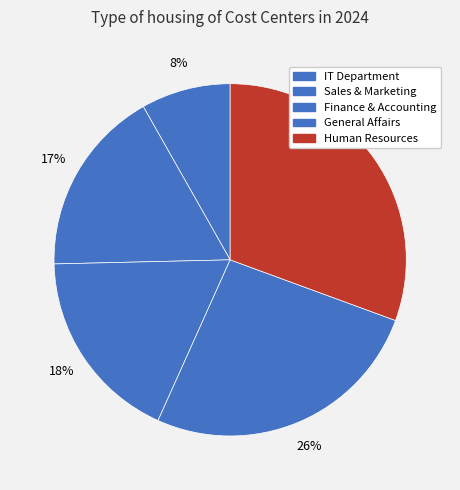

Approximately how many times larger is the value at Sales & Marketing compared to Human Resources?

0.6